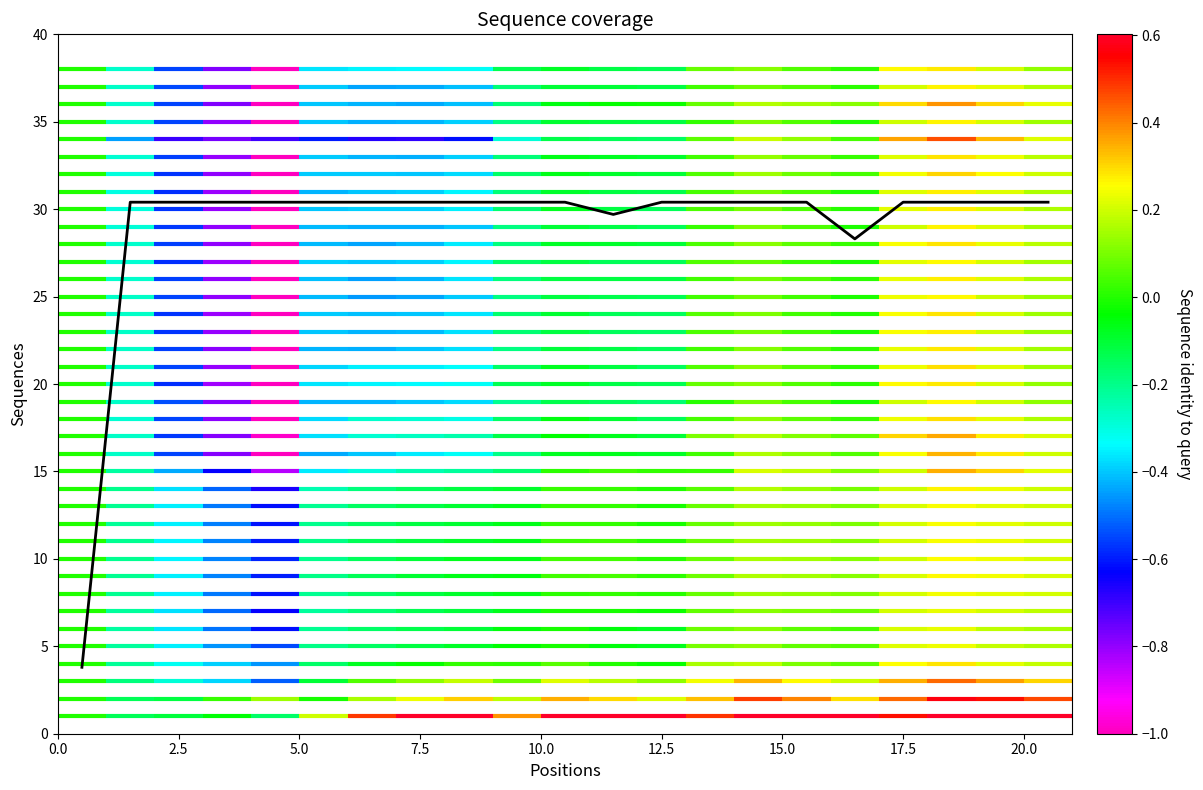

What is the maximum value shown in the chart?

30.4